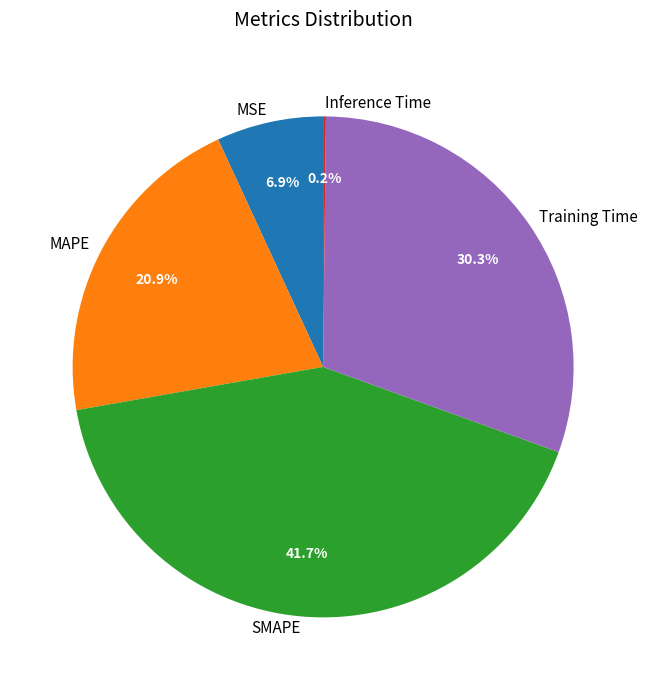

Which slice is the largest?

SMAPE